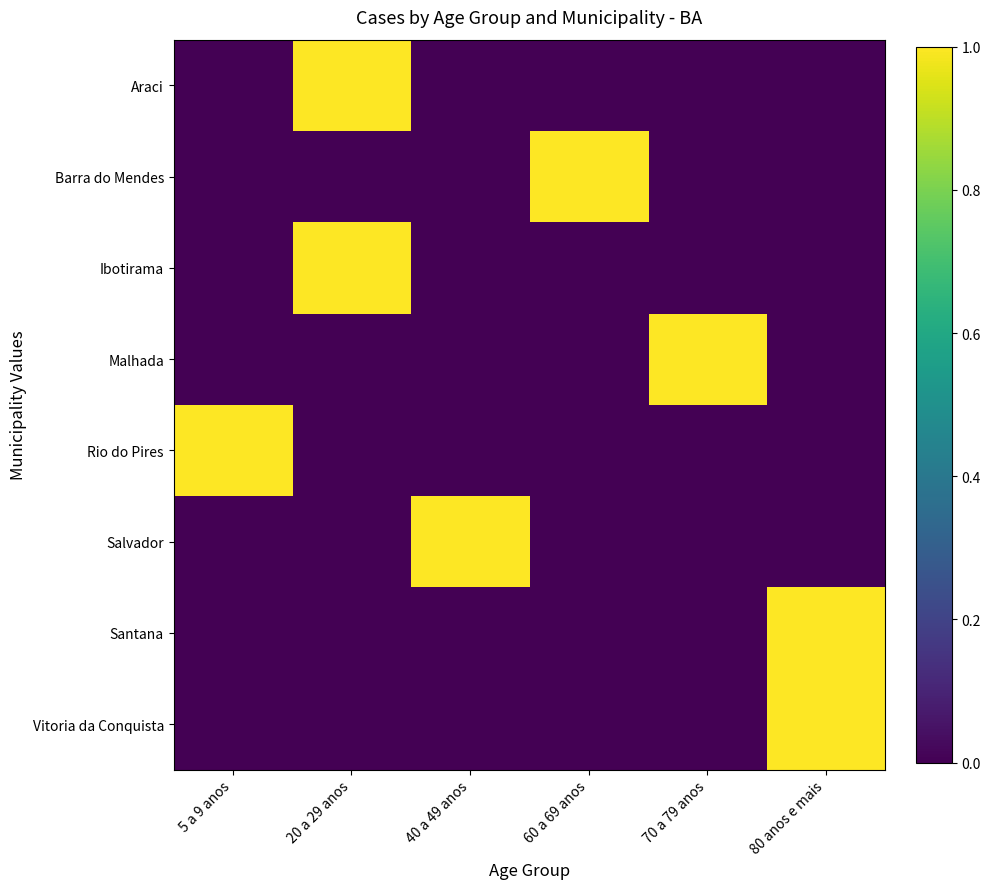

Reading right to left, list all the values displayed in this chart.

Araci: 80 anos e mais=0	70 a 79 anos=0	60 a 69 anos=0	40 a 49 anos=0	20 a 29 anos=1	5 a 9 anos=0
Barra do Mendes: 80 anos e mais=0	70 a 79 anos=0	60 a 69 anos=1	40 a 49 anos=0	20 a 29 anos=0	5 a 9 anos=0
Ibotirama: 80 anos e mais=0	70 a 79 anos=0	60 a 69 anos=0	40 a 49 anos=0	20 a 29 anos=1	5 a 9 anos=0
Malhada: 80 anos e mais=0	70 a 79 anos=1	60 a 69 anos=0	40 a 49 anos=0	20 a 29 anos=0	5 a 9 anos=0
Rio do Pires: 80 anos e mais=0	70 a 79 anos=0	60 a 69 anos=0	40 a 49 anos=0	20 a 29 anos=0	5 a 9 anos=1
Salvador: 80 anos e mais=0	70 a 79 anos=0	60 a 69 anos=0	40 a 49 anos=1	20 a 29 anos=0	5 a 9 anos=0
Santana: 80 anos e mais=1	70 a 79 anos=0	60 a 69 anos=0	40 a 49 anos=0	20 a 29 anos=0	5 a 9 anos=0
Vitoria da Conquista: 80 anos e mais=1	70 a 79 anos=0	60 a 69 anos=0	40 a 49 anos=0	20 a 29 anos=0	5 a 9 anos=0